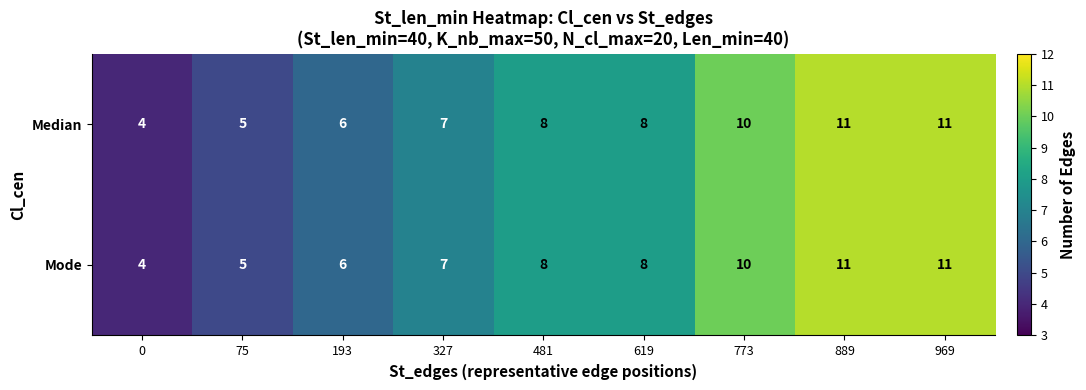

What is the difference between the second highest and minimum values in the Mode series?

7